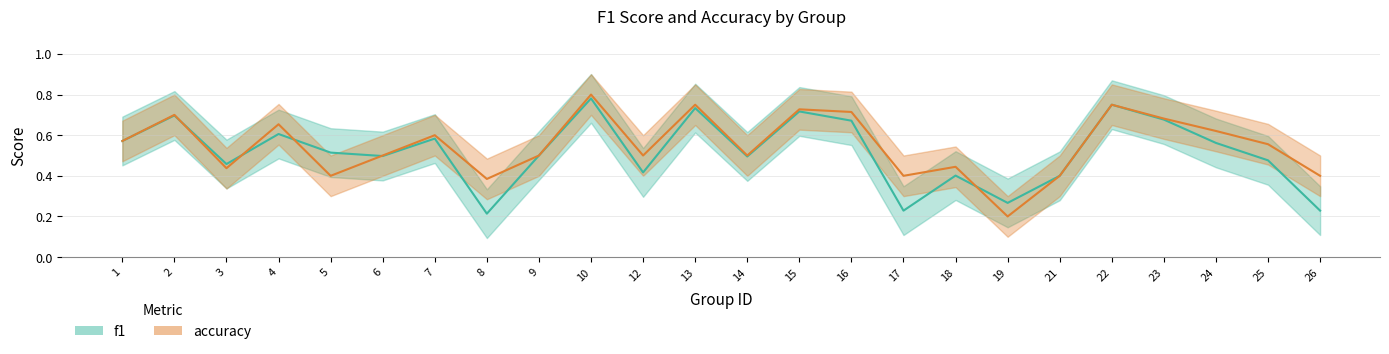

In accuracy, how many points are higher than both neighbors (excluding endpoints)?

8